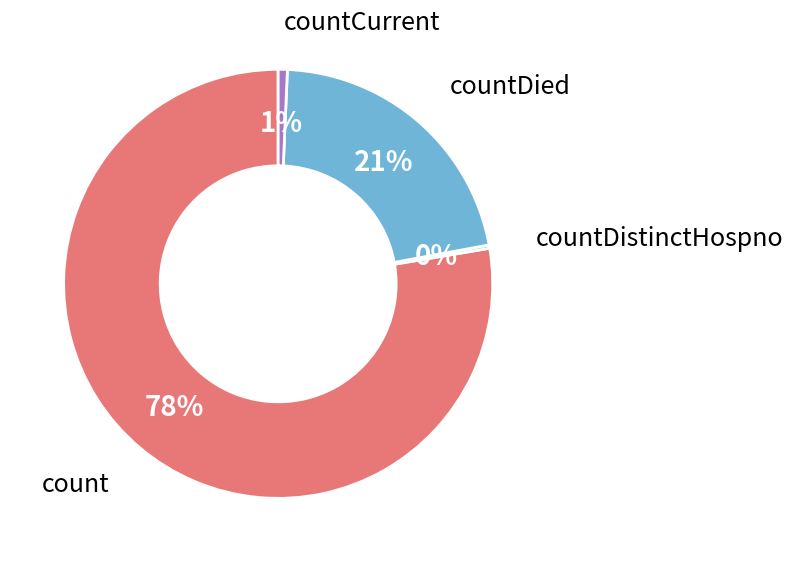

Which slice is the largest?

count